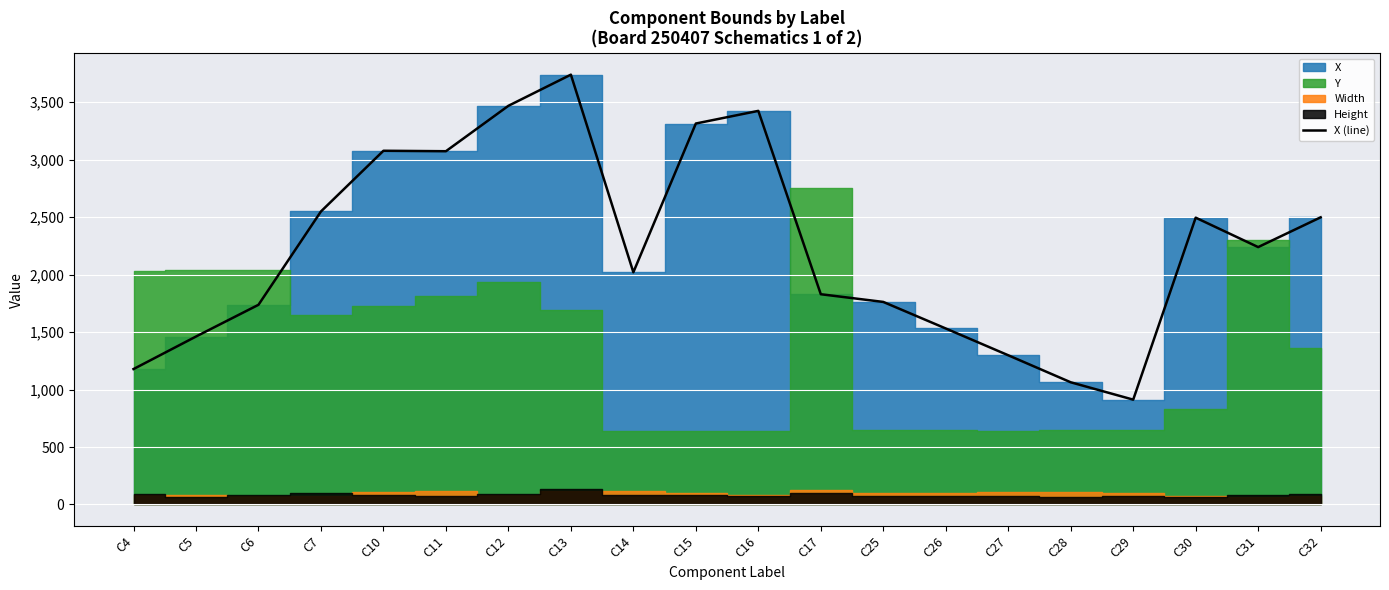

How many data points are above 2239?

9